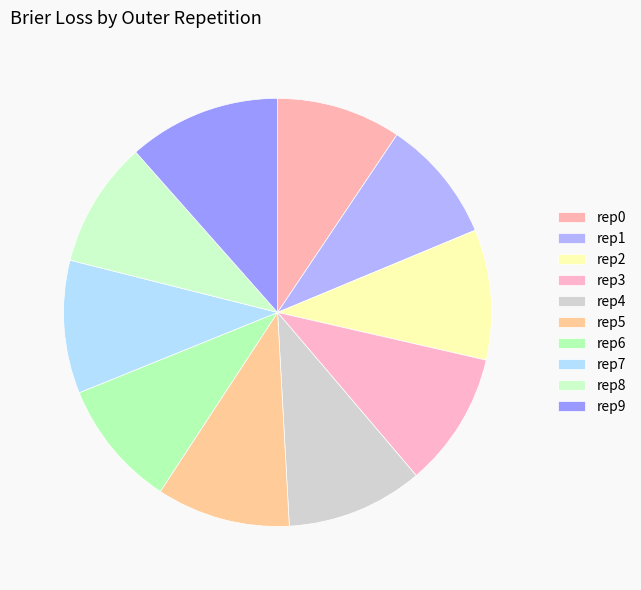

Count the number of slices in the pie.

10